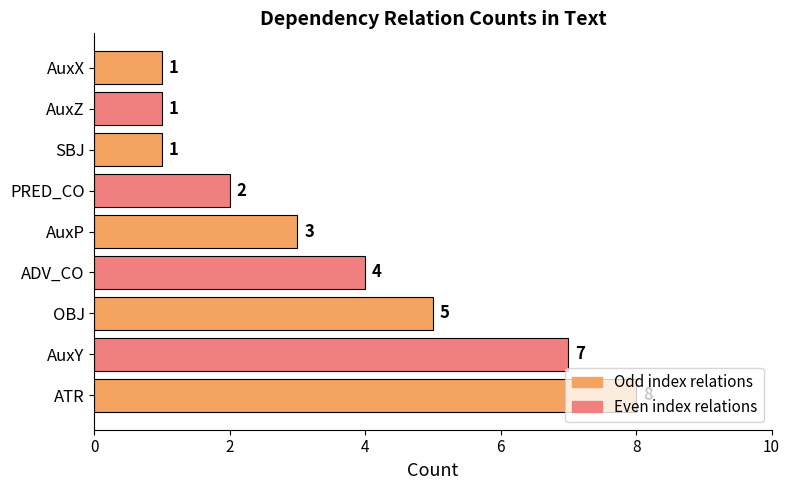

How many series are shown in this chart?

1